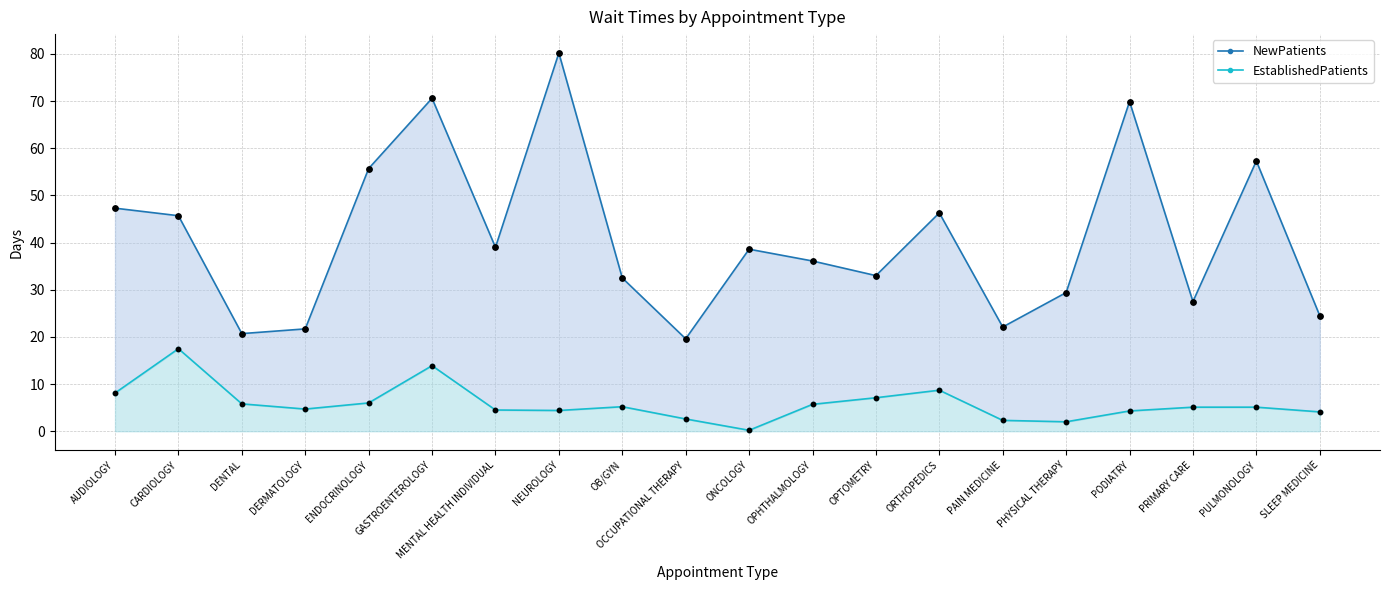

What are all the series names shown in the legend?

NewPatients, EstablishedPatients